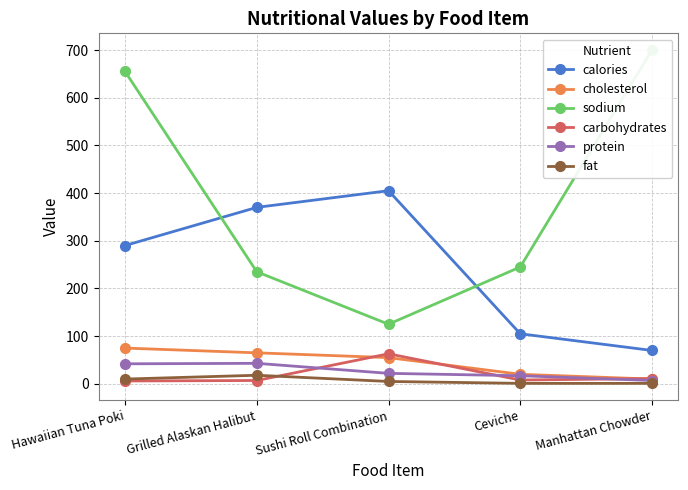

At which category is the sum across all series the highest?

Hawaiian Tuna Poki